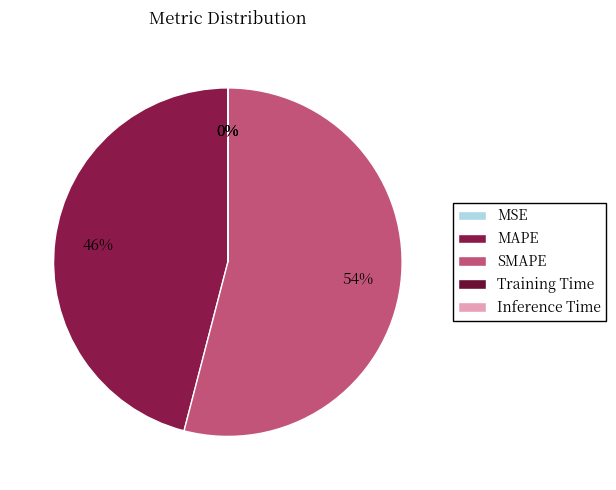

Which category has the biggest portion of the pie?

SMAPE